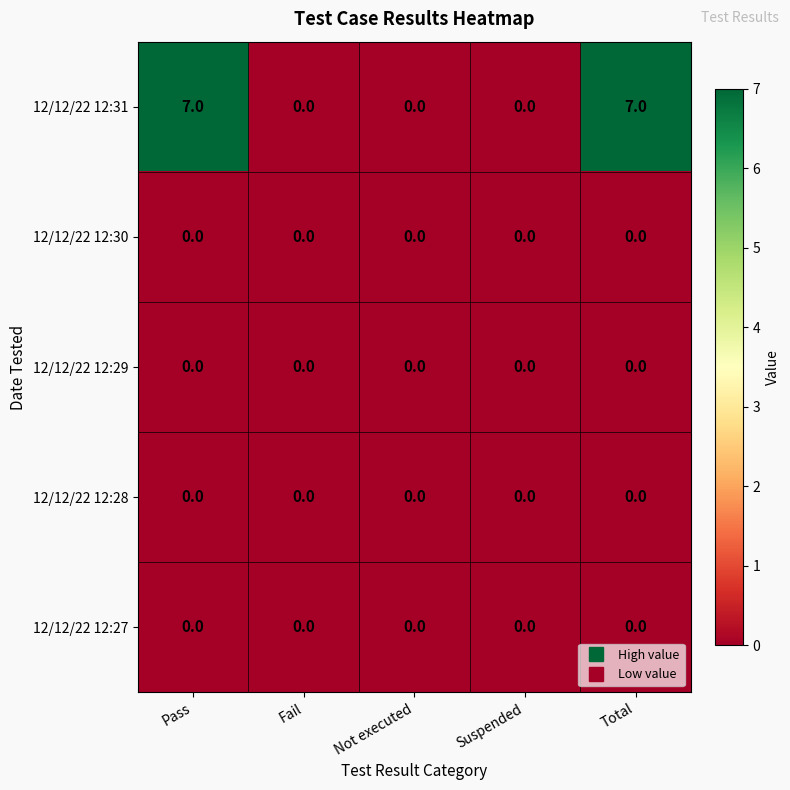

At how many categories does at least one series exceed 5?

2